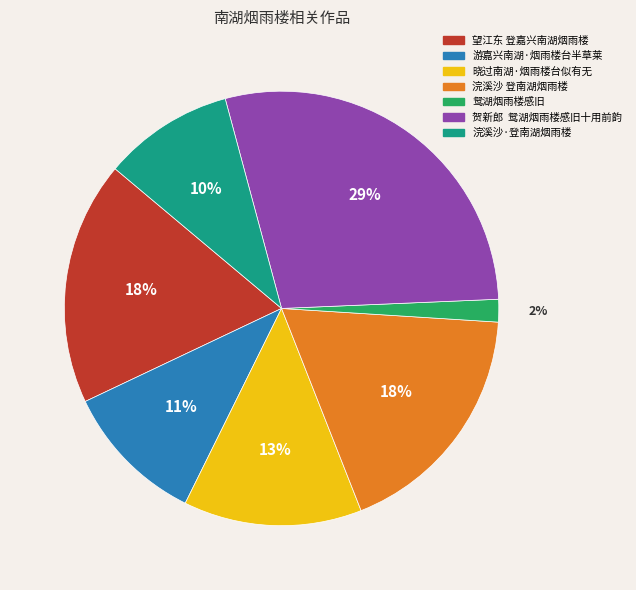

The 游嘉兴南湖·烟雨楼台半草莱 slice represents 4% of the pie. True or false?

False